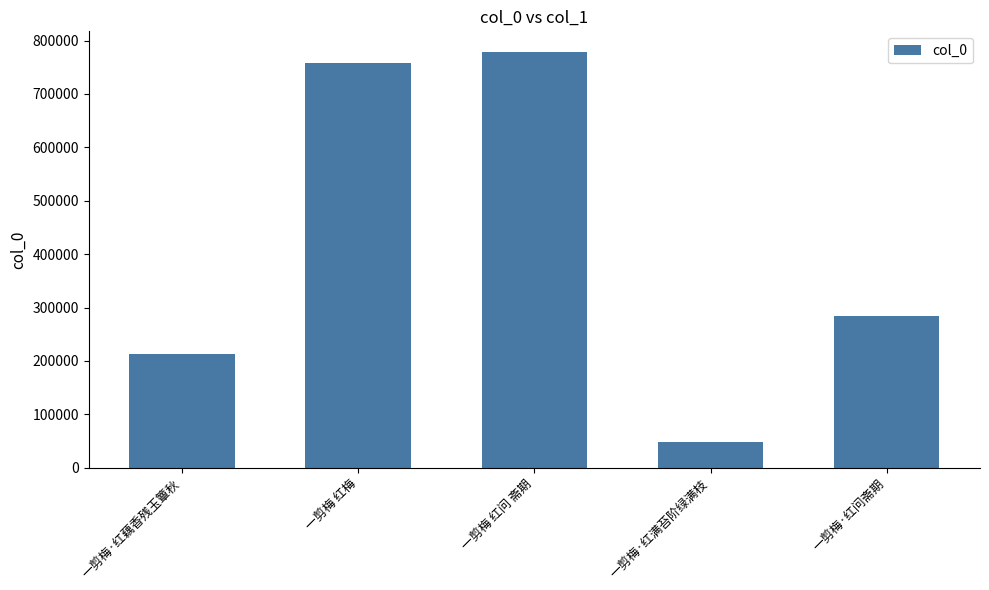

List the labels in order of value, largest first.

一剪梅 红问 斋期, 一剪梅 红梅, 一剪梅·红问斋期, 一剪梅·红藕香残玉簟秋, 一剪梅·红满苔阶绿满枝